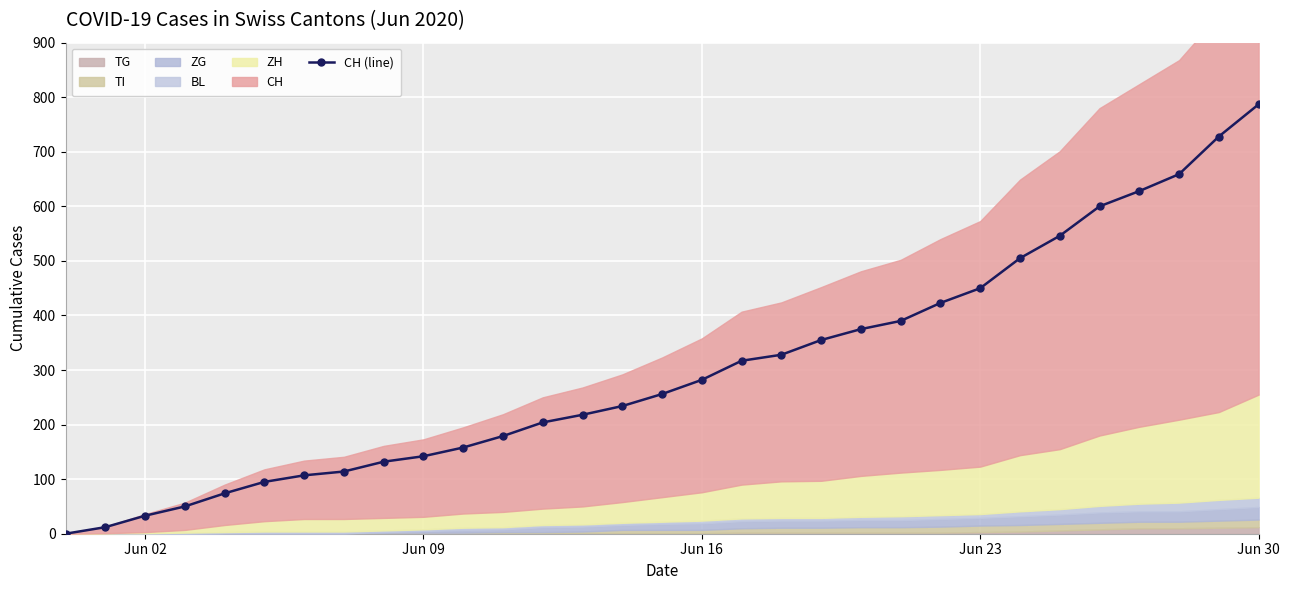

Is it true that the value at 6 is 184?

False